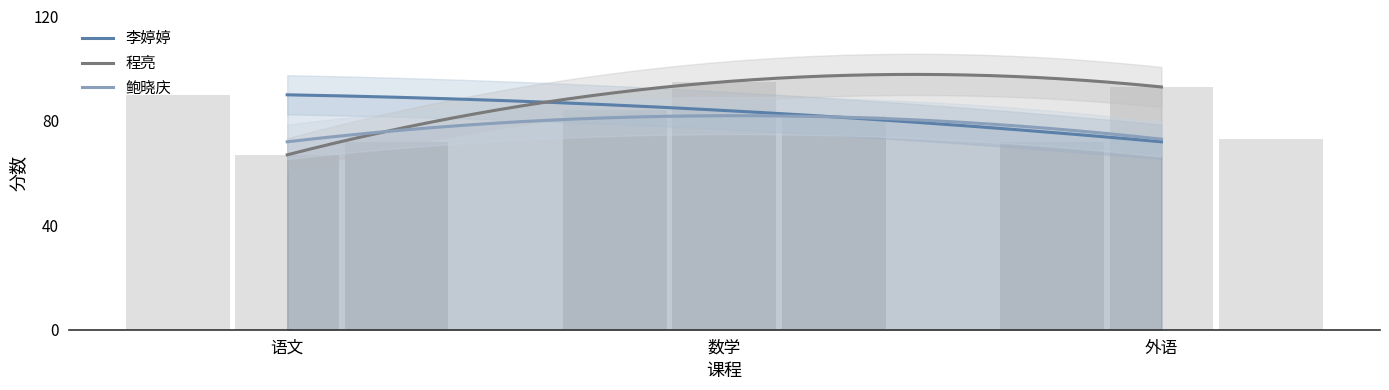

Is it true that 李婷婷 equals 72 at 外语?

True